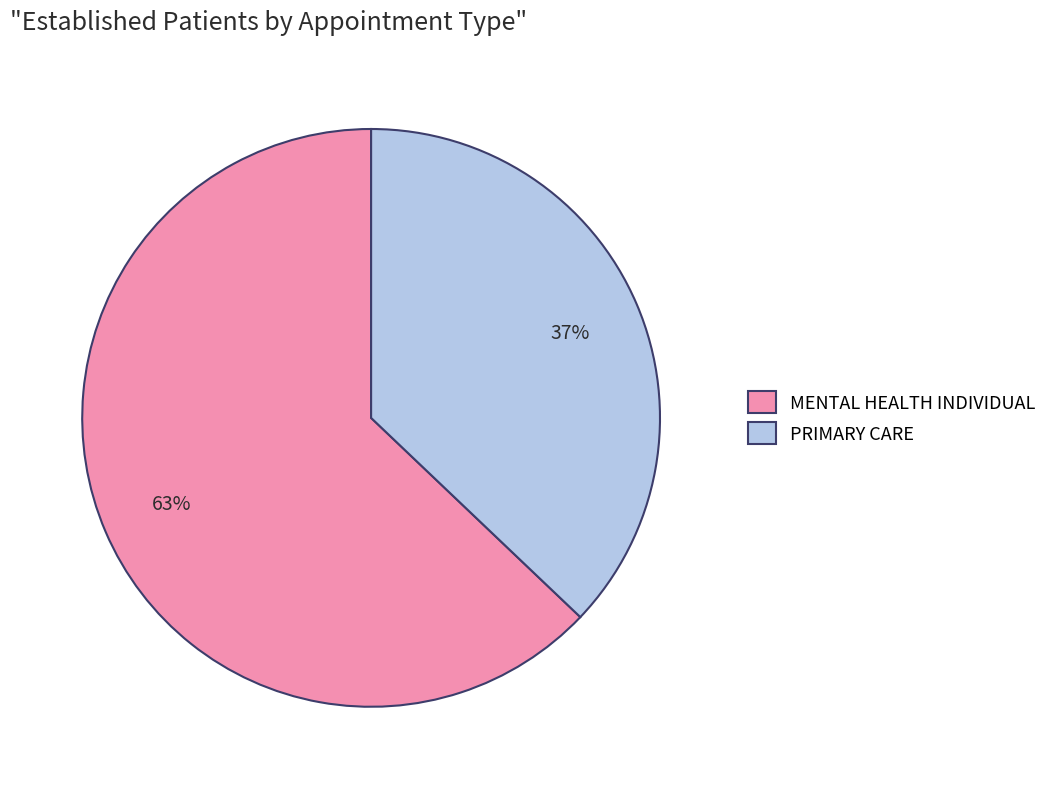

Combined, do MENTAL HEALTH INDIVIDUAL and PRIMARY CARE account for over 50%?

Yes